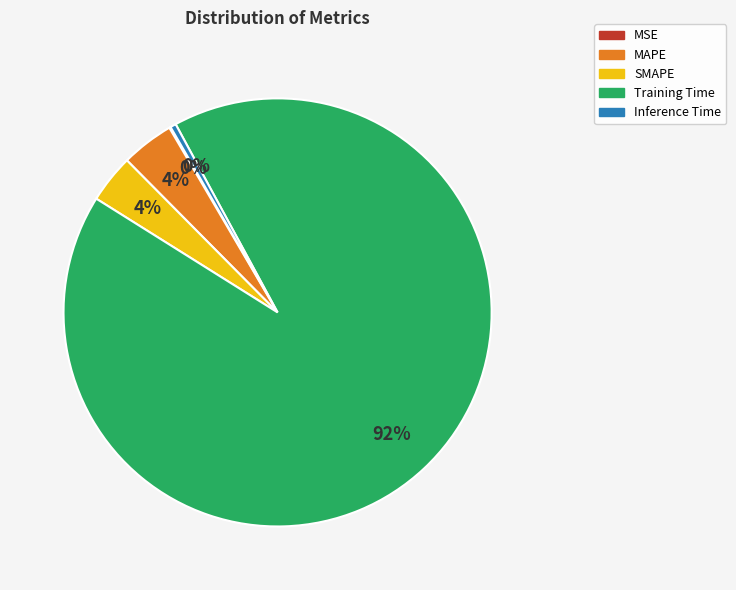

Does Training Time account for over 50% of the chart?

Yes